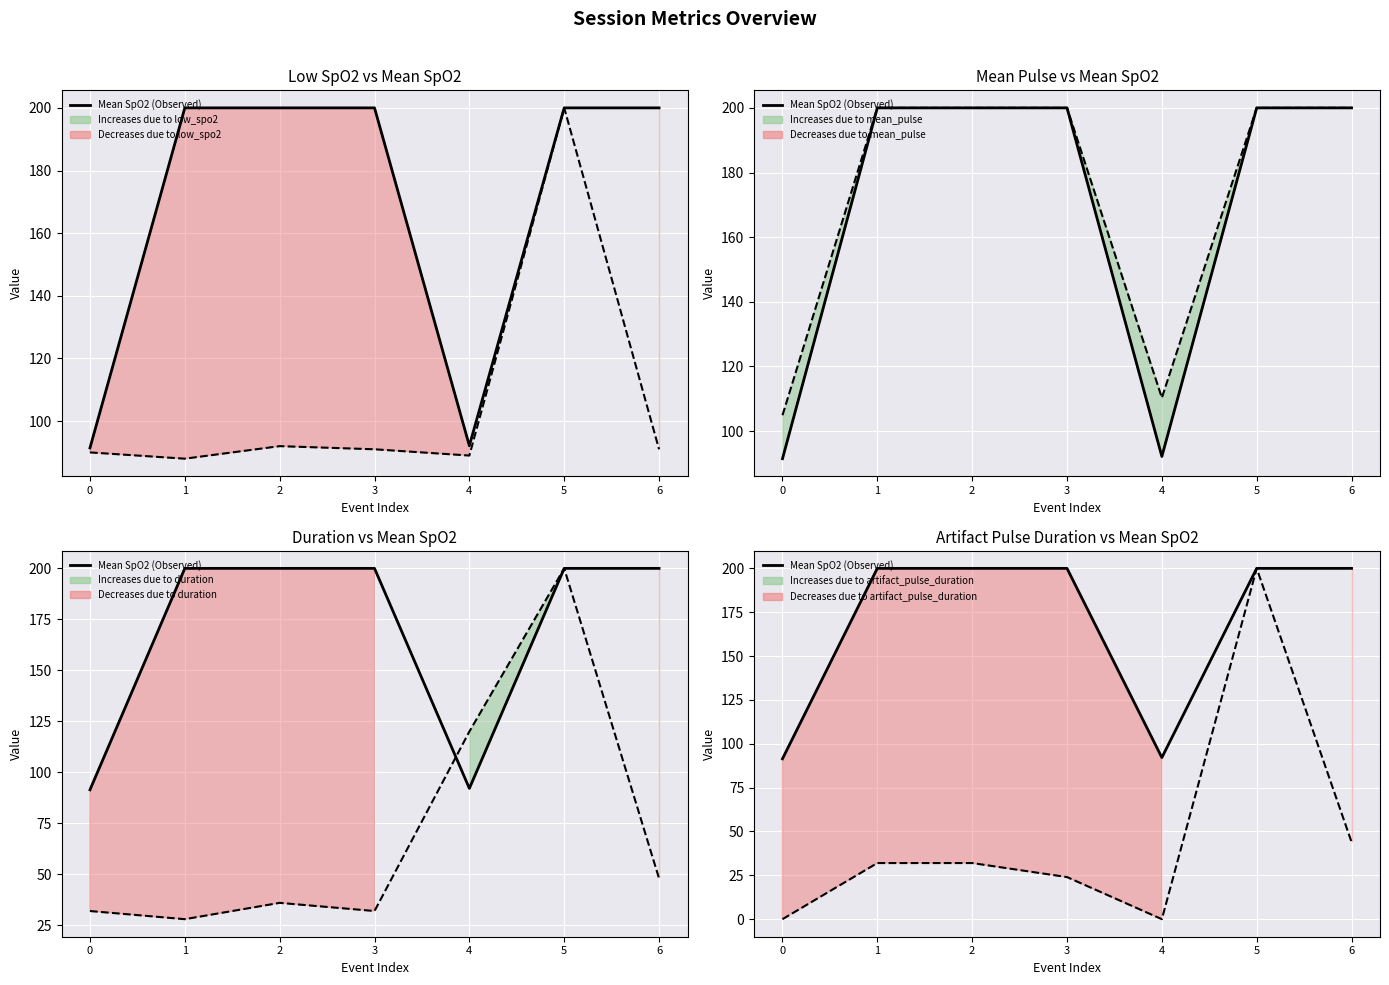

At which category does duration reach its first local valley?

1